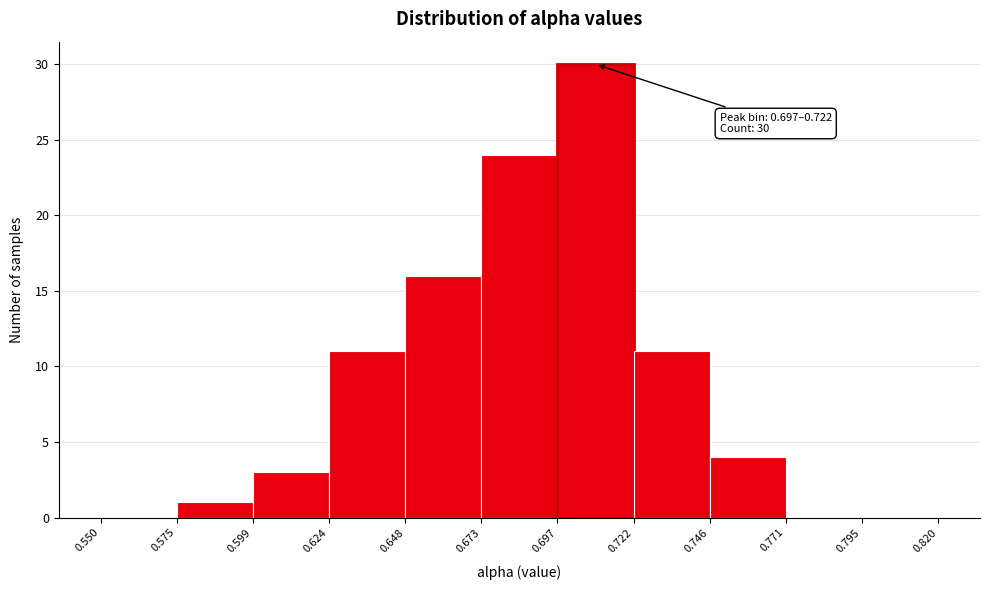

Which range on the x-axis has the tallest bar?

0.697 to 0.722